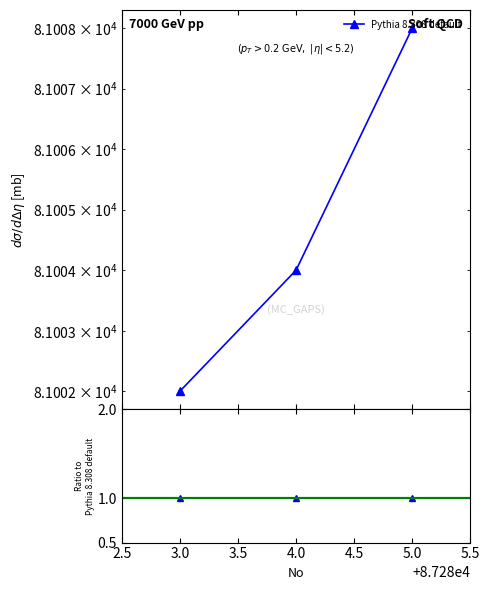

What is the maximum value shown in the chart?

81008